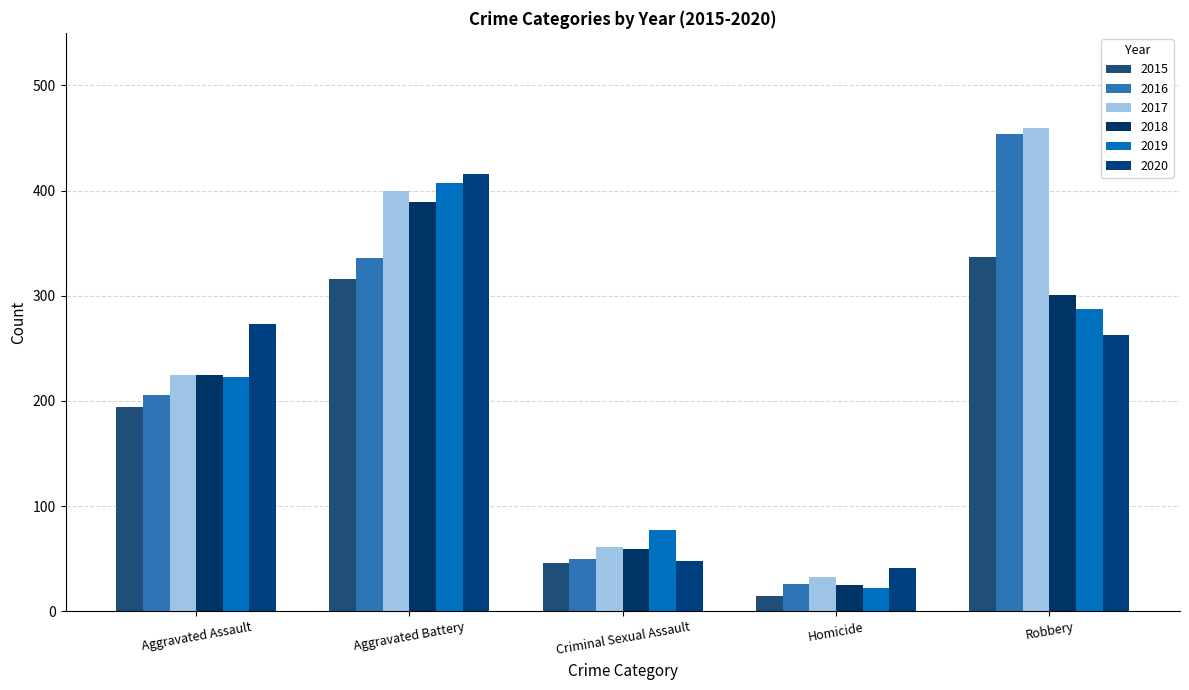

How many groups of bars are there?

5